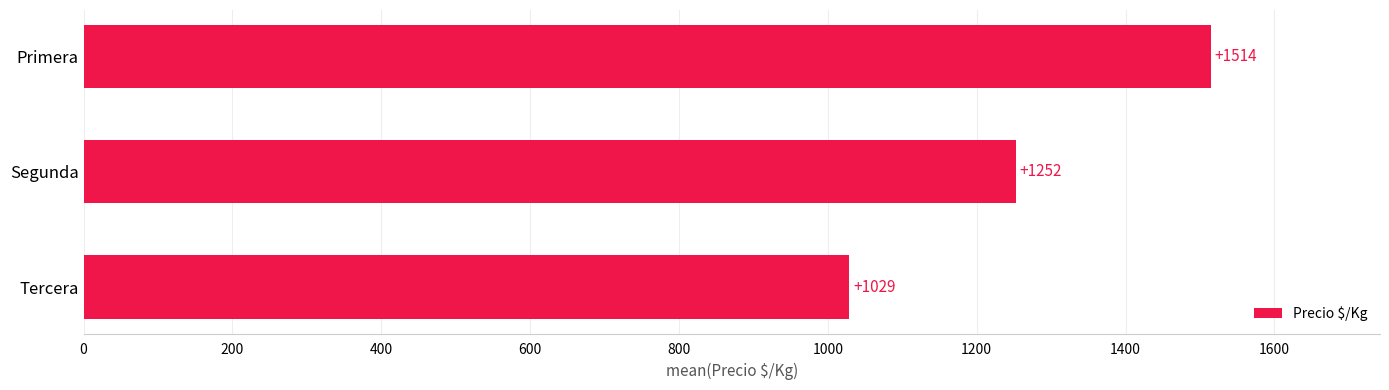

Where is the data nearest to the value 1271?

Segunda